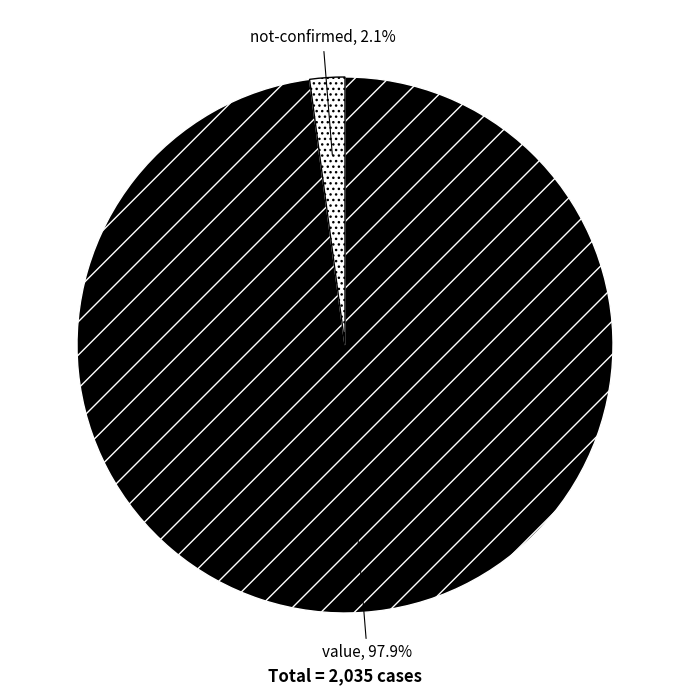

Is there a majority slice in this chart?

Yes